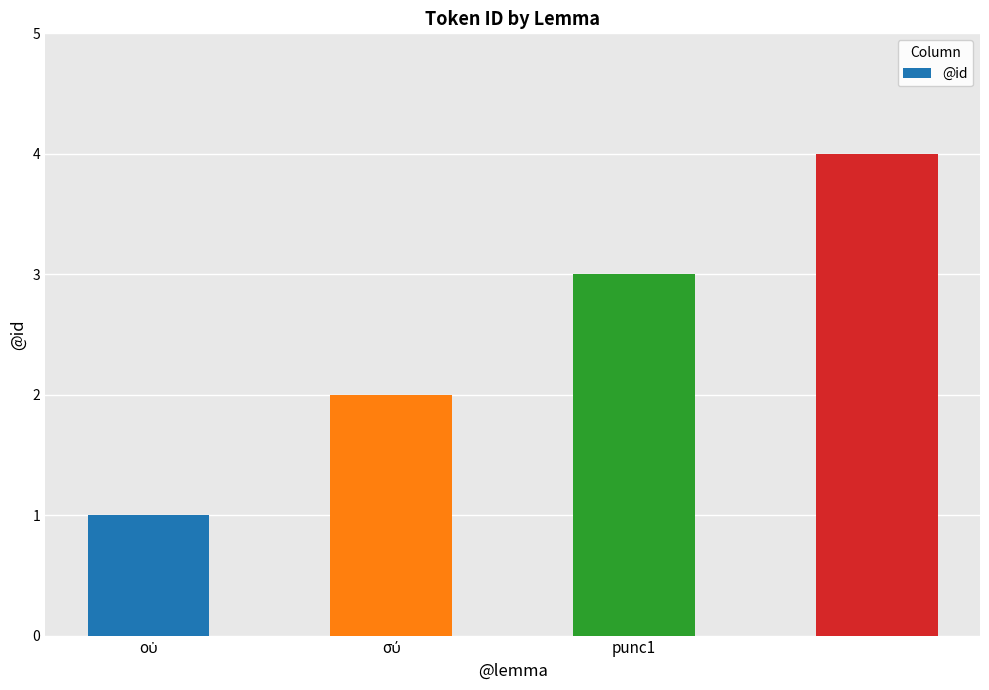

What is the maximum value shown in the chart?

4